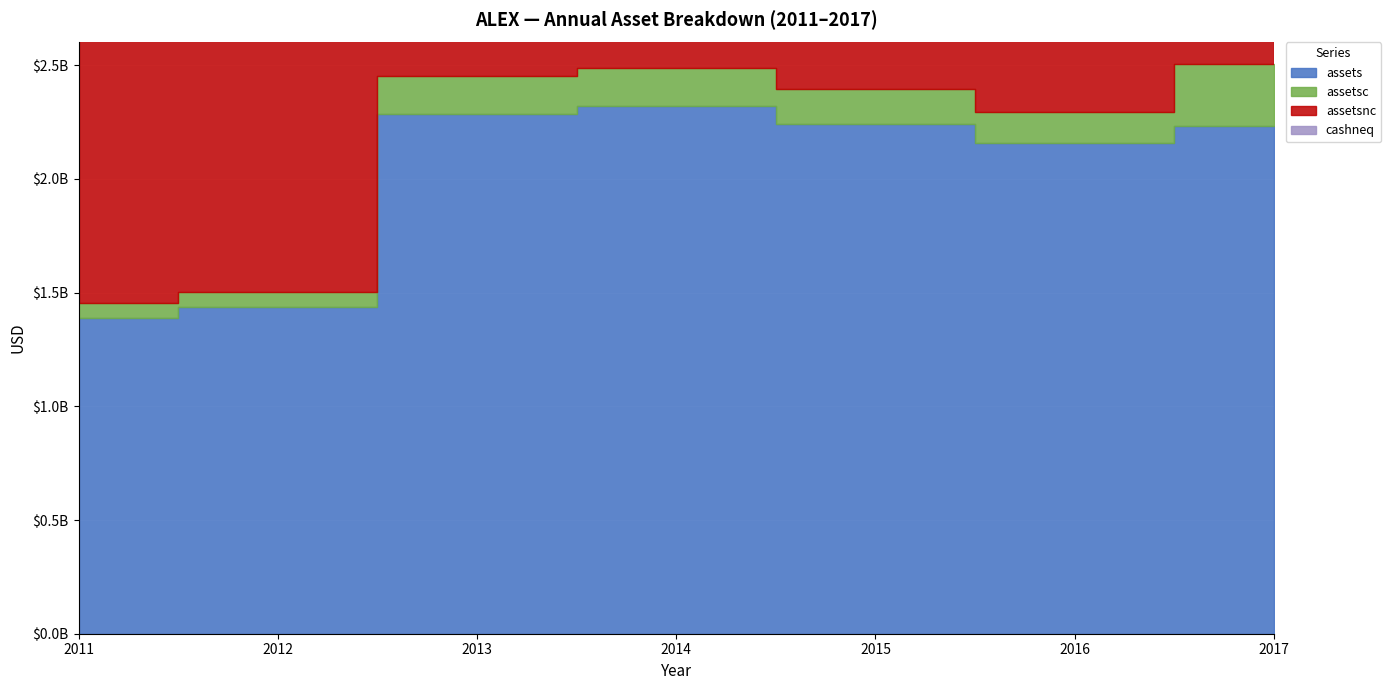

How many values in the assetsc series are below 152500000?

3